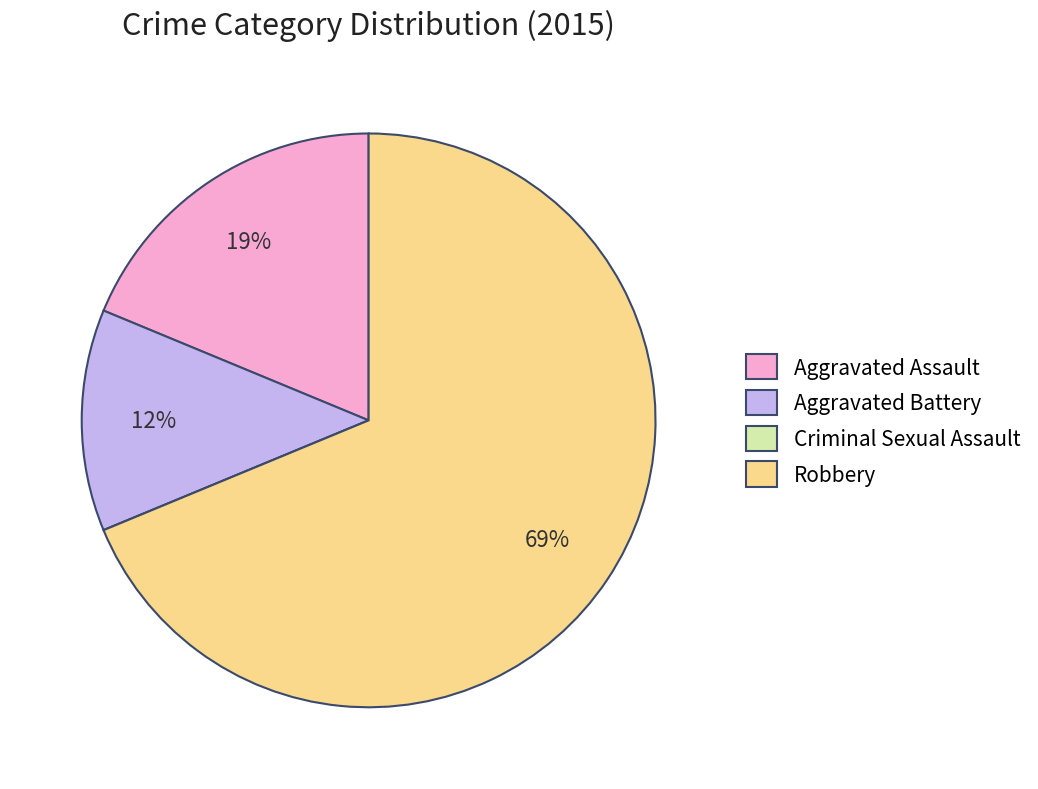

Which slice is the largest?

Robbery